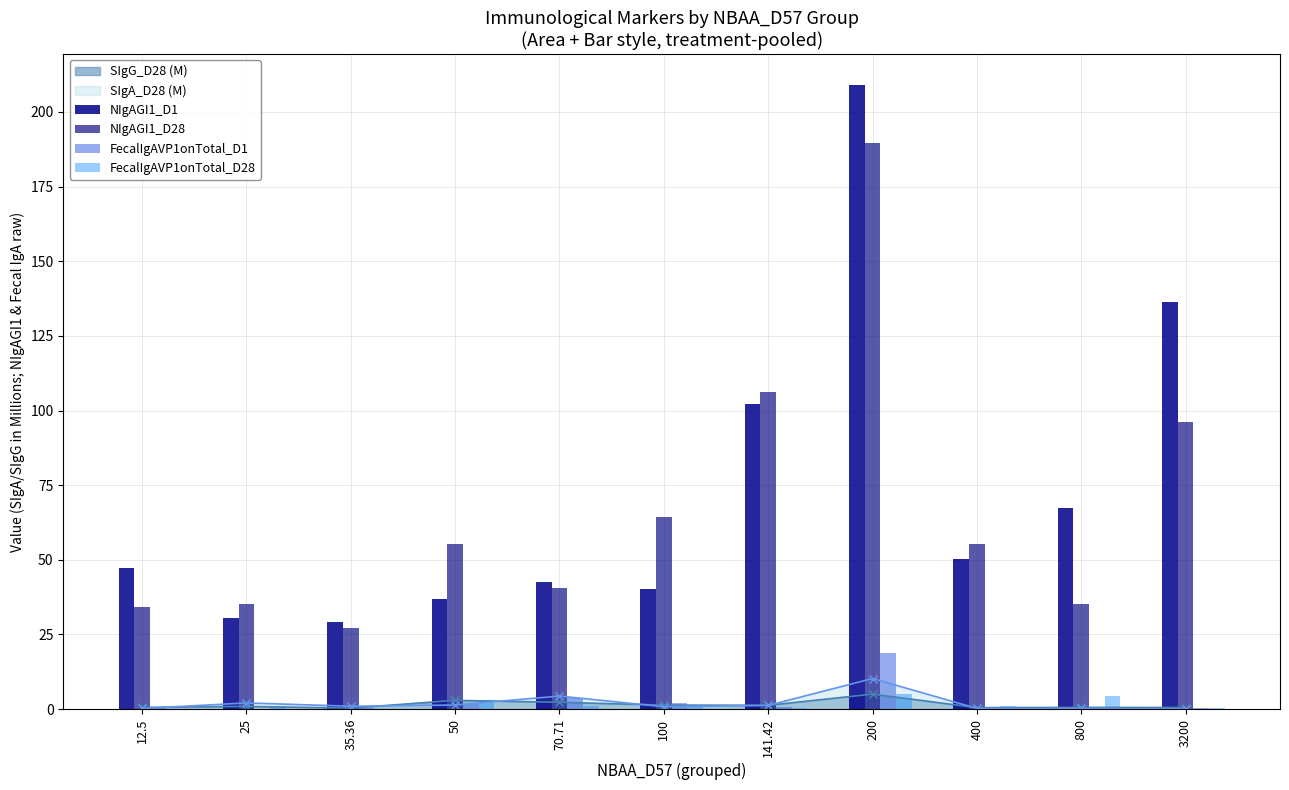

What is the minimum value shown in the chart?

0.1